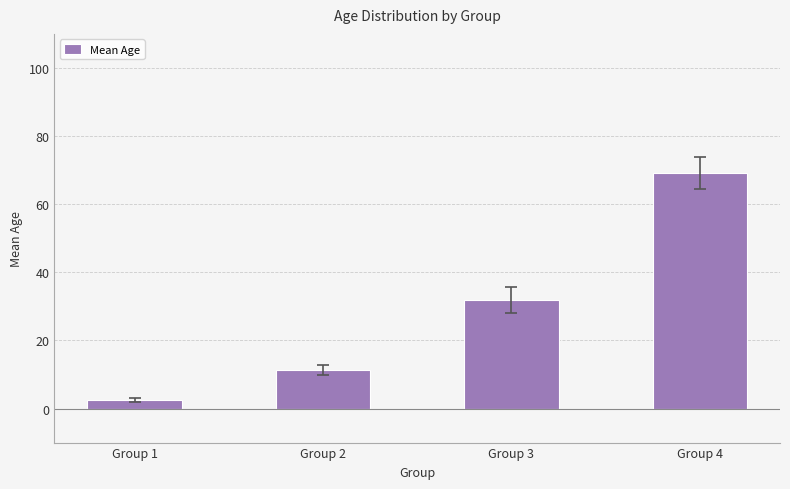

What is the minimum value shown in the chart?

2.5